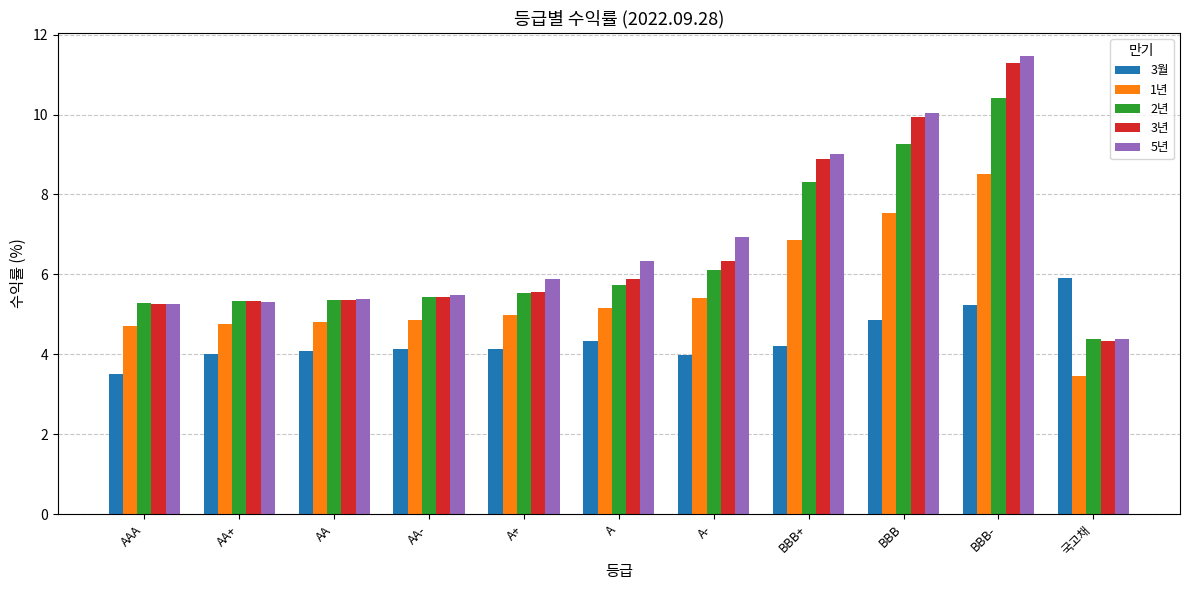

What are all the series names shown in the legend?

3월, 1년, 2년, 3년, 5년